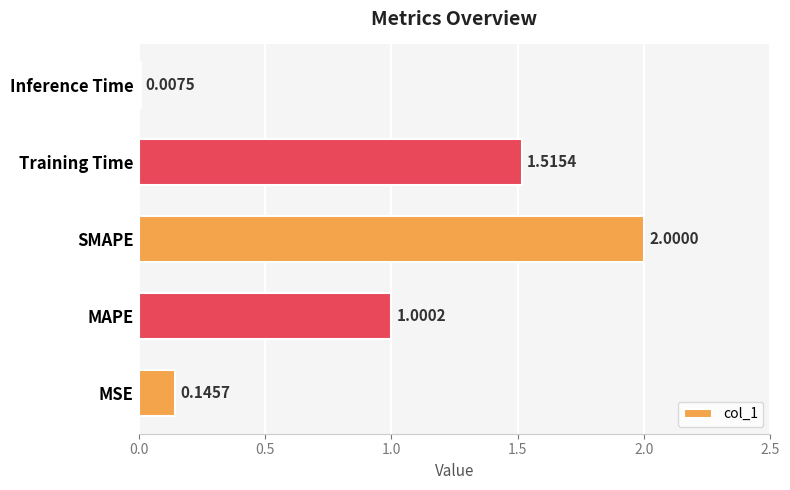

What is the difference between the second highest and second lowest values?

1.4